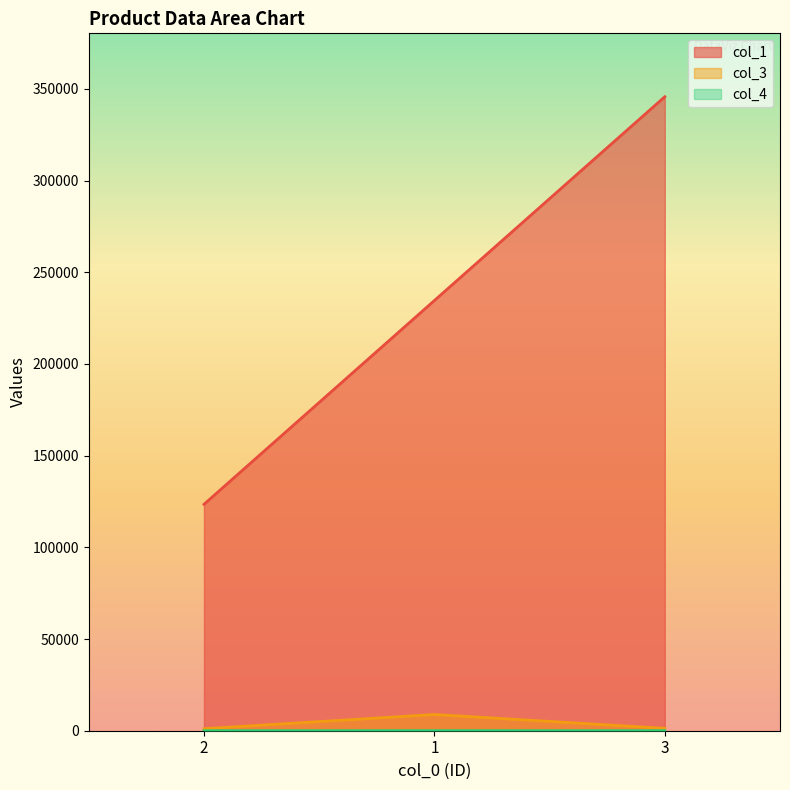

What are all the series names shown in the legend?

col_1, col_3, col_4